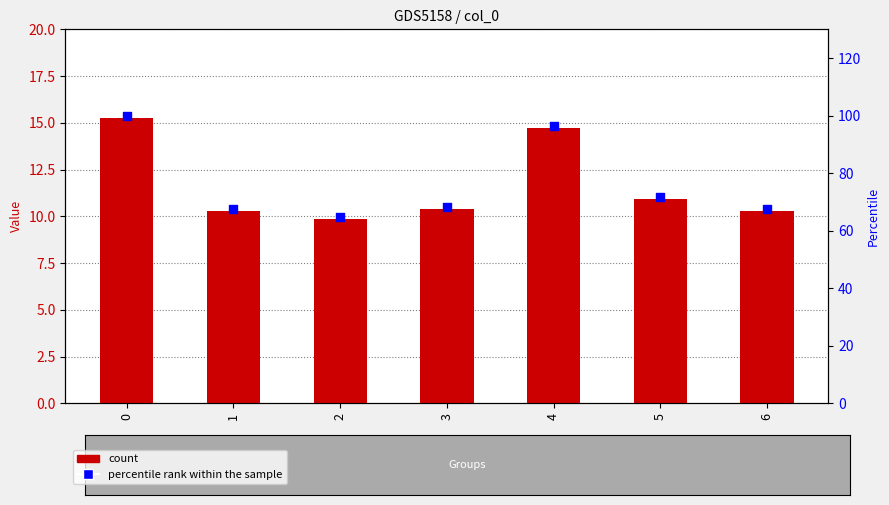

What is the total value across all series at 6?

77.8